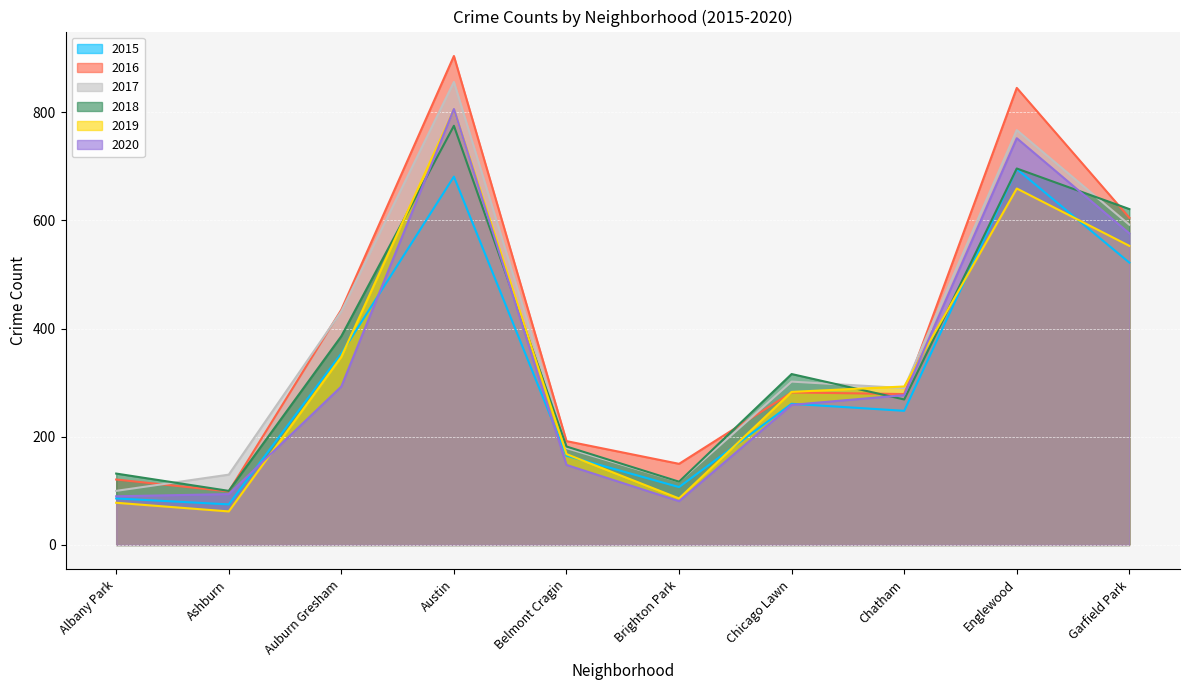

Reading left to right, list all the values displayed in this chart.

2015: Albany Park=86	Ashburn=75	Auburn Gresham=354	Austin=681	Belmont Cragin=165	Brighton Park=107	Chicago Lawn=261	Chatham=248	Englewood=695	Garfield Park=522
2016: Albany Park=121	Ashburn=99	Auburn Gresham=435	Austin=904	Belmont Cragin=192	Brighton Park=150	Chicago Lawn=282	Chatham=279	Englewood=845	Garfield Park=605
2017: Albany Park=100	Ashburn=130	Auburn Gresham=432	Austin=856	Belmont Cragin=179	Brighton Park=117	Chicago Lawn=302	Chatham=290	Englewood=767	Garfield Park=592
2018: Albany Park=132	Ashburn=100	Auburn Gresham=386	Austin=775	Belmont Cragin=182	Brighton Park=117	Chicago Lawn=316	Chatham=269	Englewood=696	Garfield Park=621
2019: Albany Park=78	Ashburn=62	Auburn Gresham=348	Austin=805	Belmont Cragin=168	Brighton Park=86	Chicago Lawn=283	Chatham=293	Englewood=659	Garfield Park=553
2020: Albany Park=90	Ashburn=94	Auburn Gresham=293	Austin=806	Belmont Cragin=148	Brighton Park=81	Chicago Lawn=259	Chatham=277	Englewood=752	Garfield Park=576